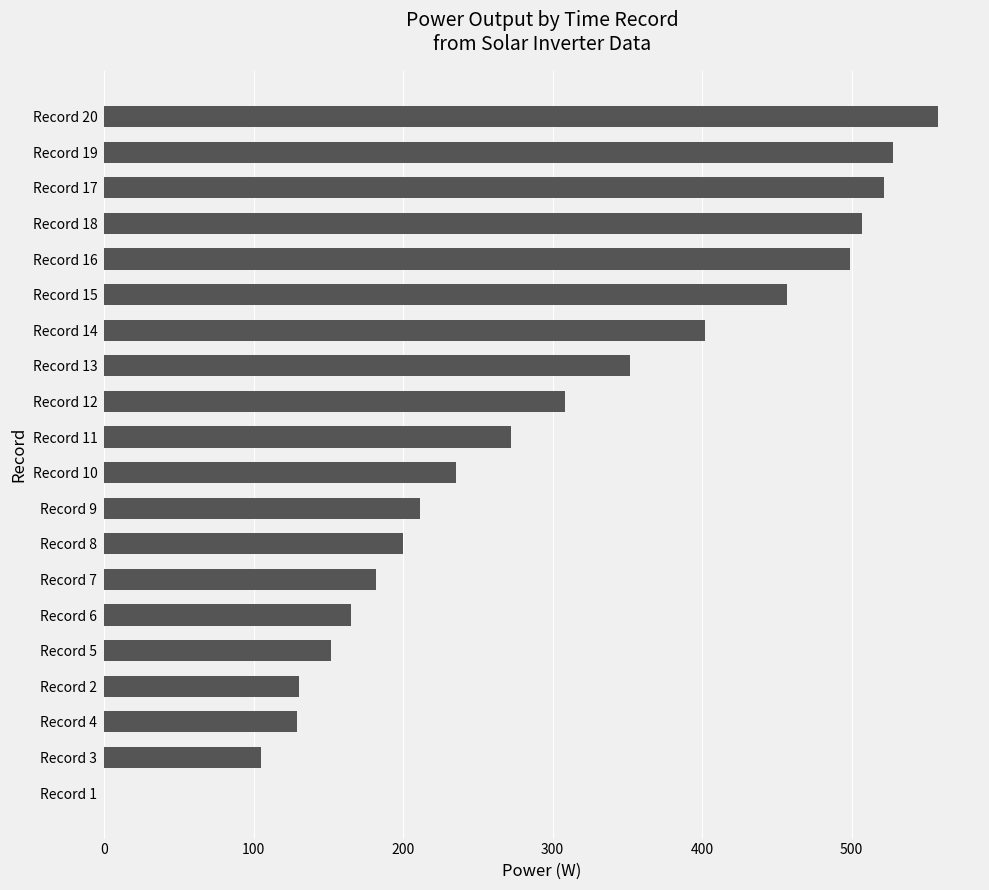

What is the sum of all values?

5914